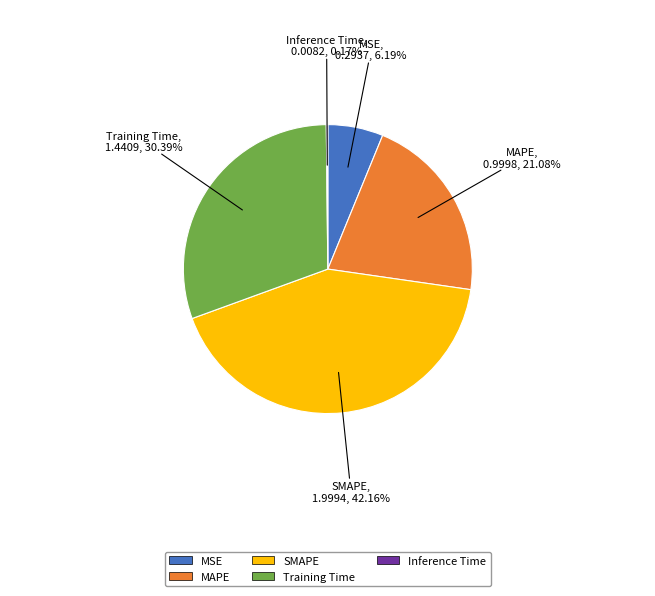

Does MSE account for over 50% of the chart?

No